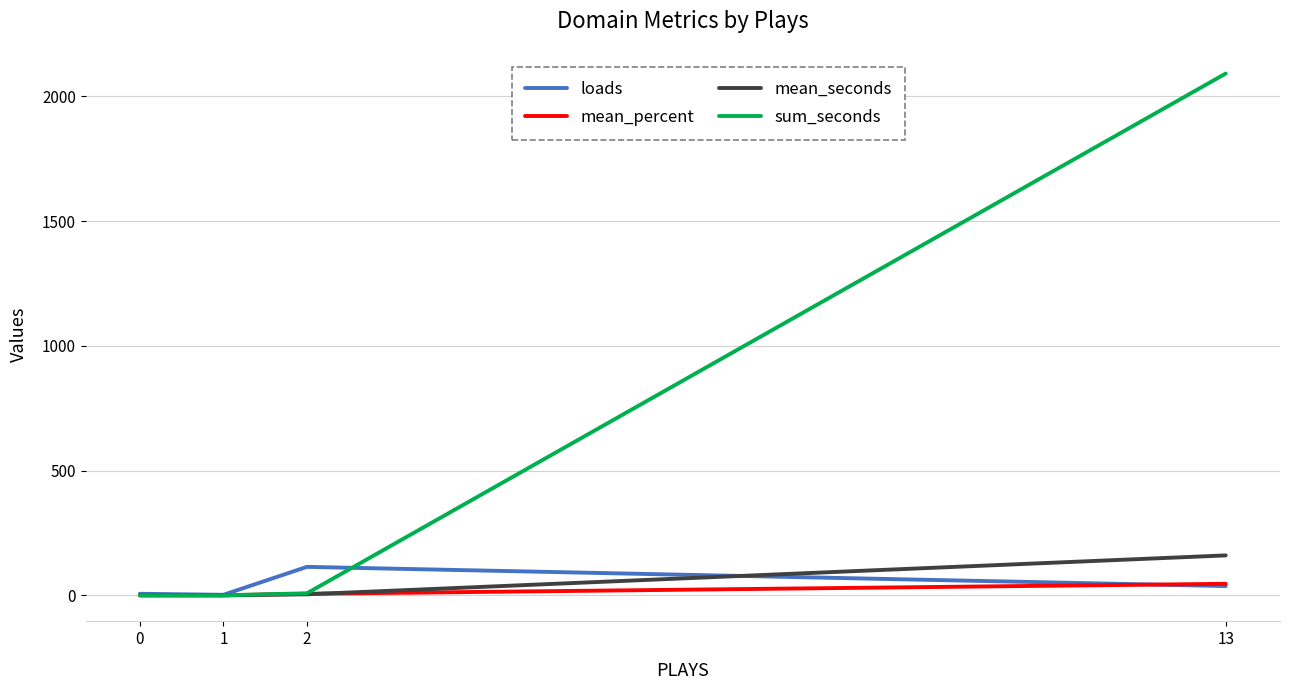

What is the difference between the highest and lowest values at 13?

2055